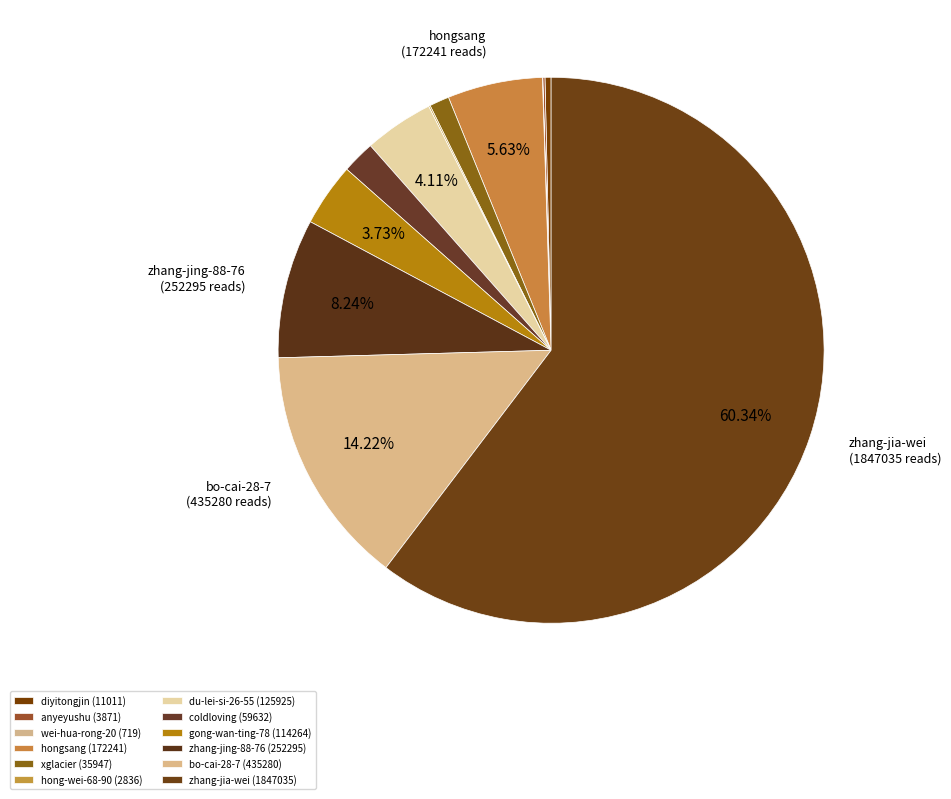

Combined, what portion of the pie is coldloving and hong-wei-68-90?

2.0%